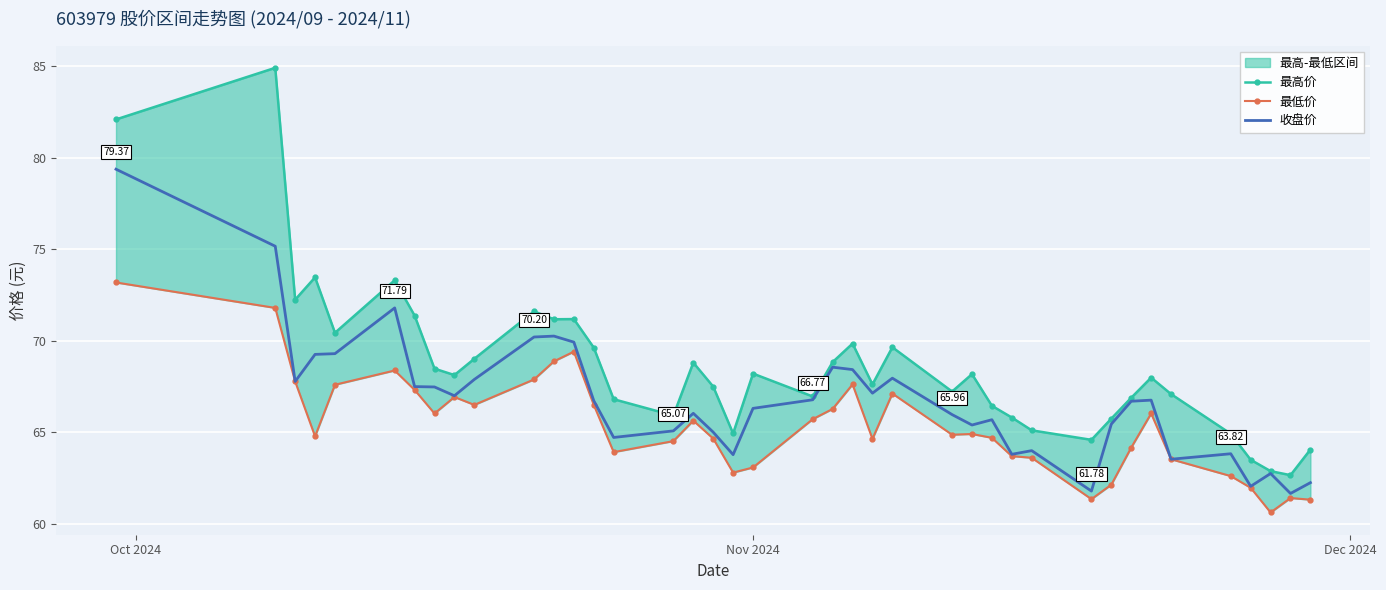

True or false: 最高价 has a value of 97.1 at 38.

False